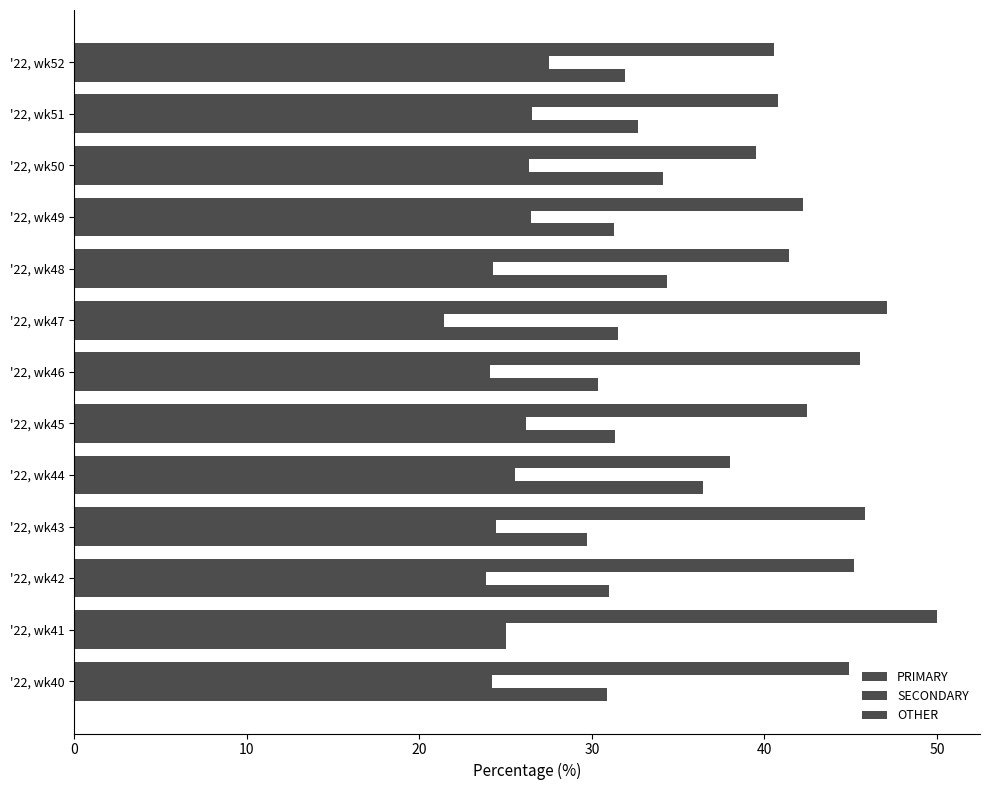

How many categories are shown in the chart?

13